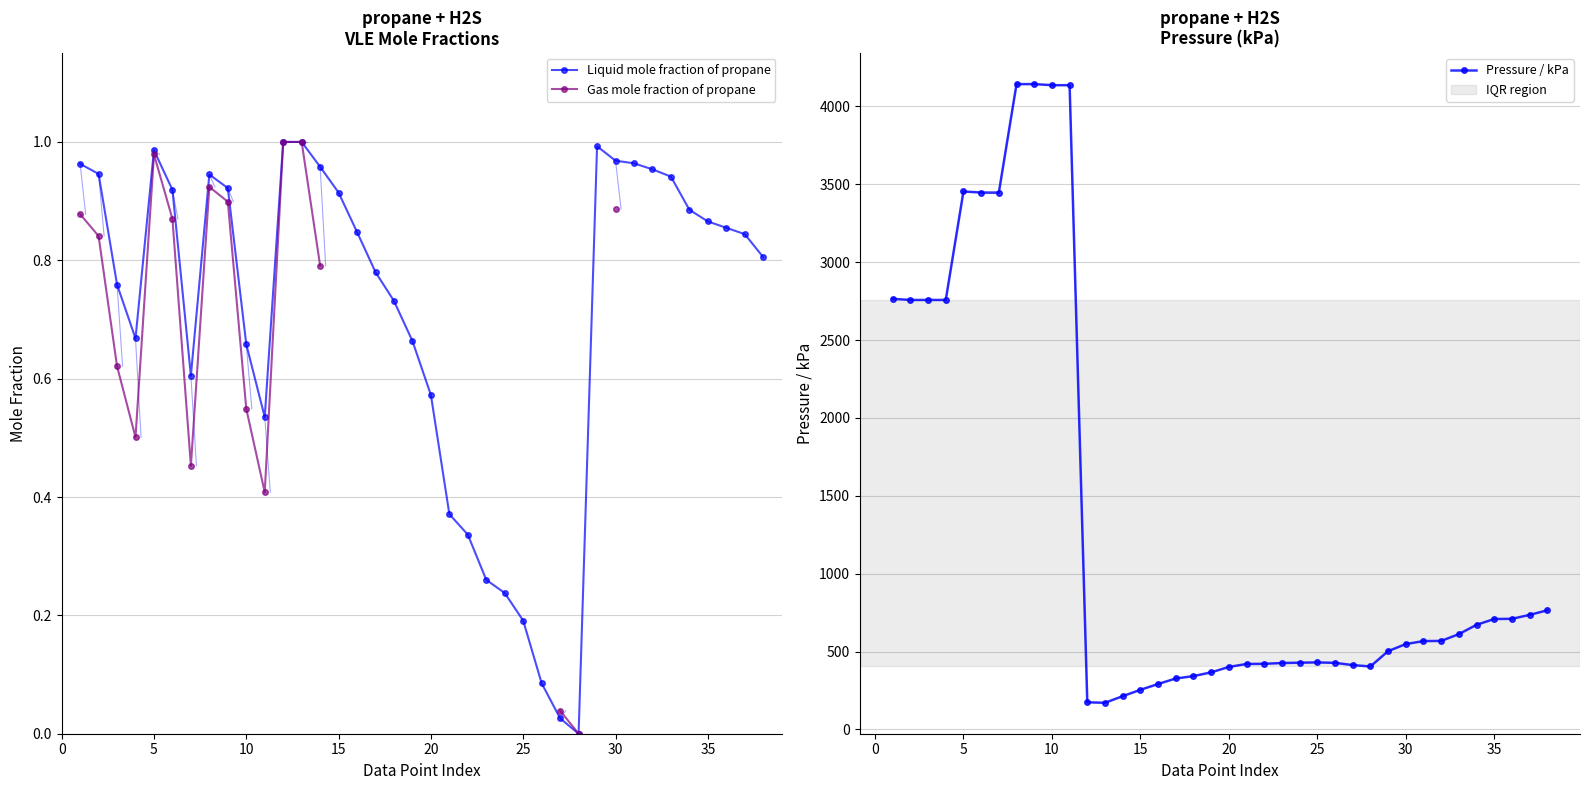

How many values in the Liquid mole fraction of propane series exceed 0?

37